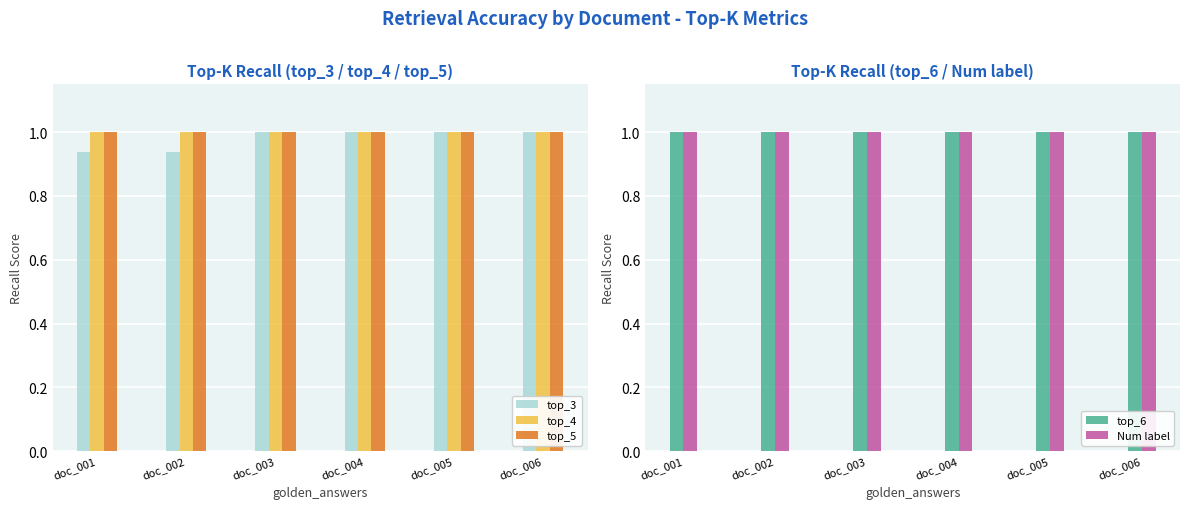

At which category does the chart reach its minimum across all series?

doc_001